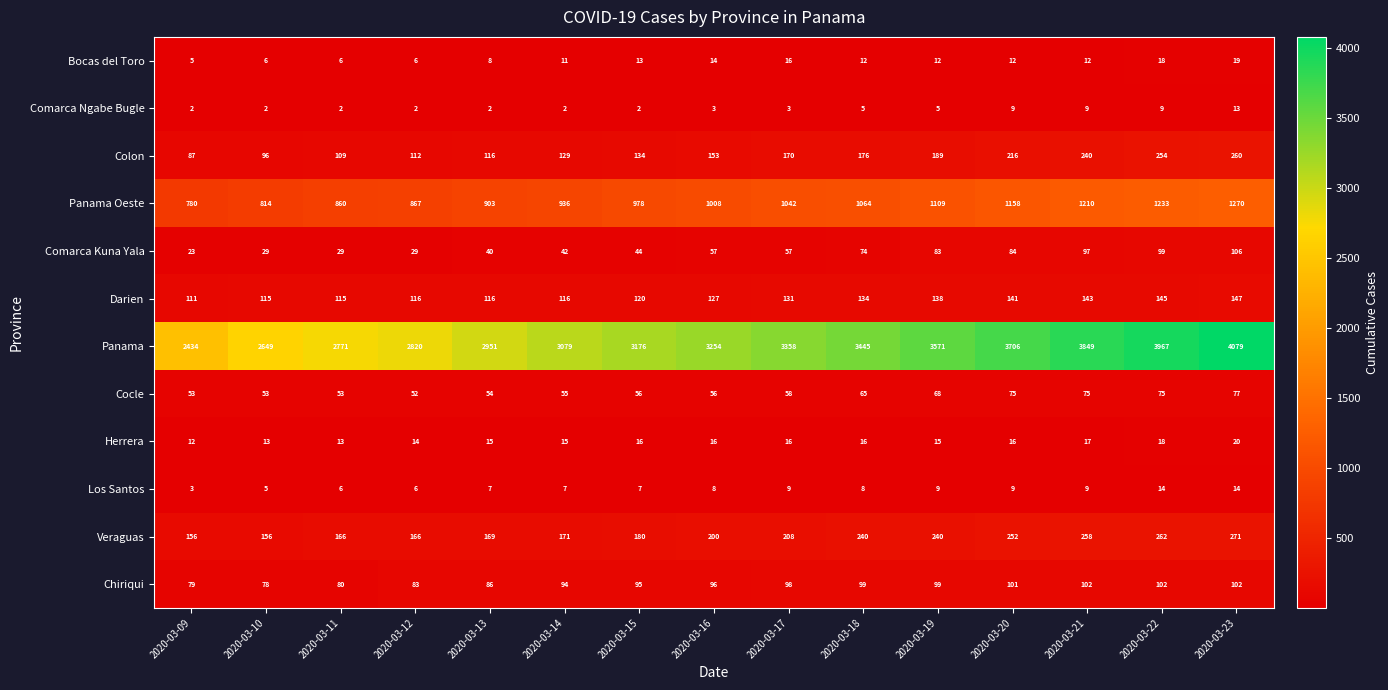

Which series has the widest spread of values?

Panama